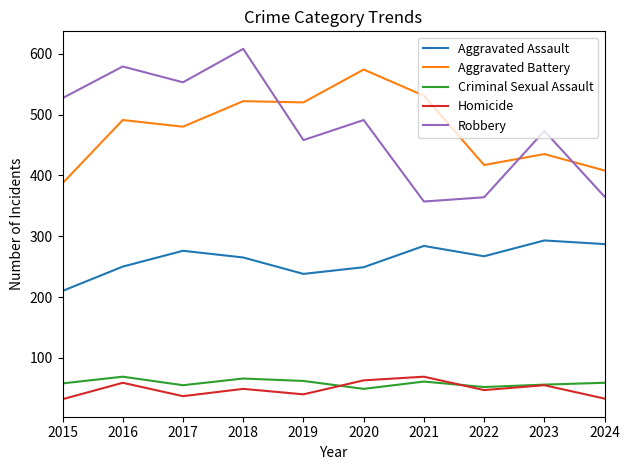

What is the difference between the highest and lowest values at 2022?

370